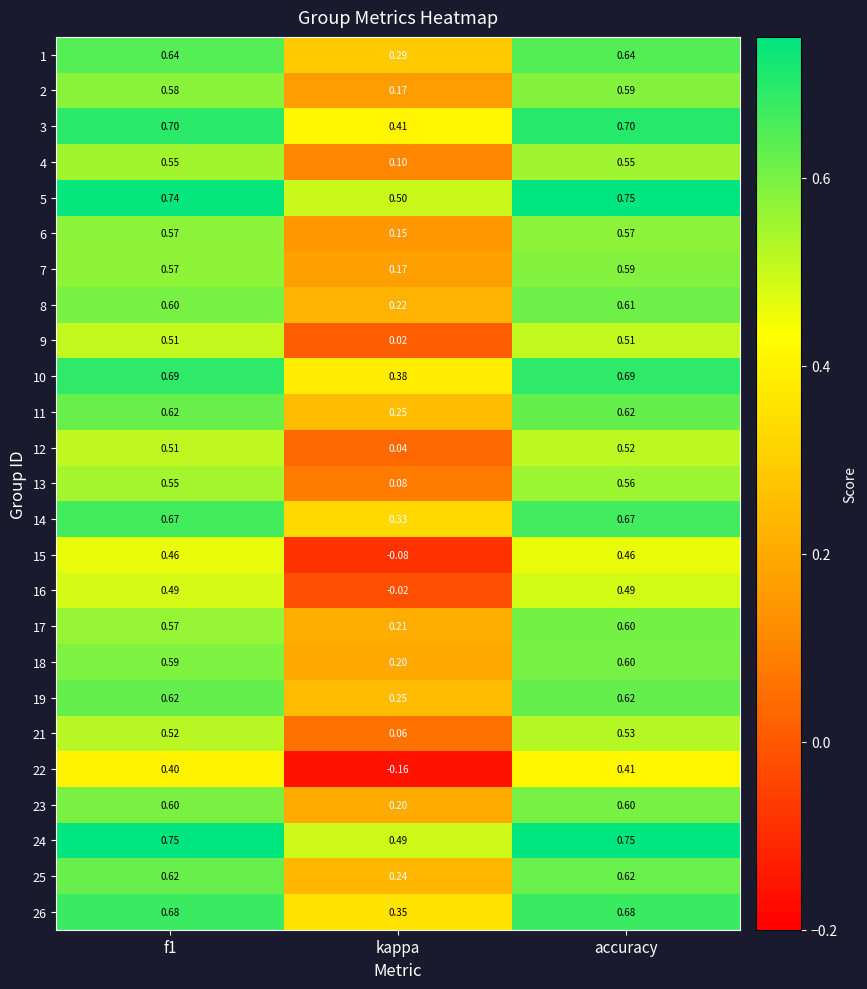

Where is 1 nearest to the value 0?

kappa